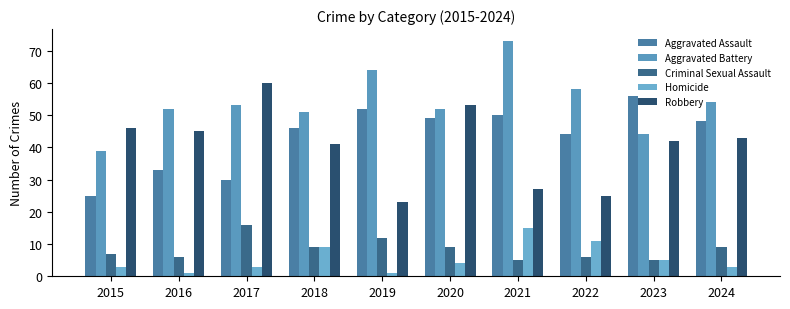

What is the difference between the maximum and second lowest values in the Aggravated Assault series?

26